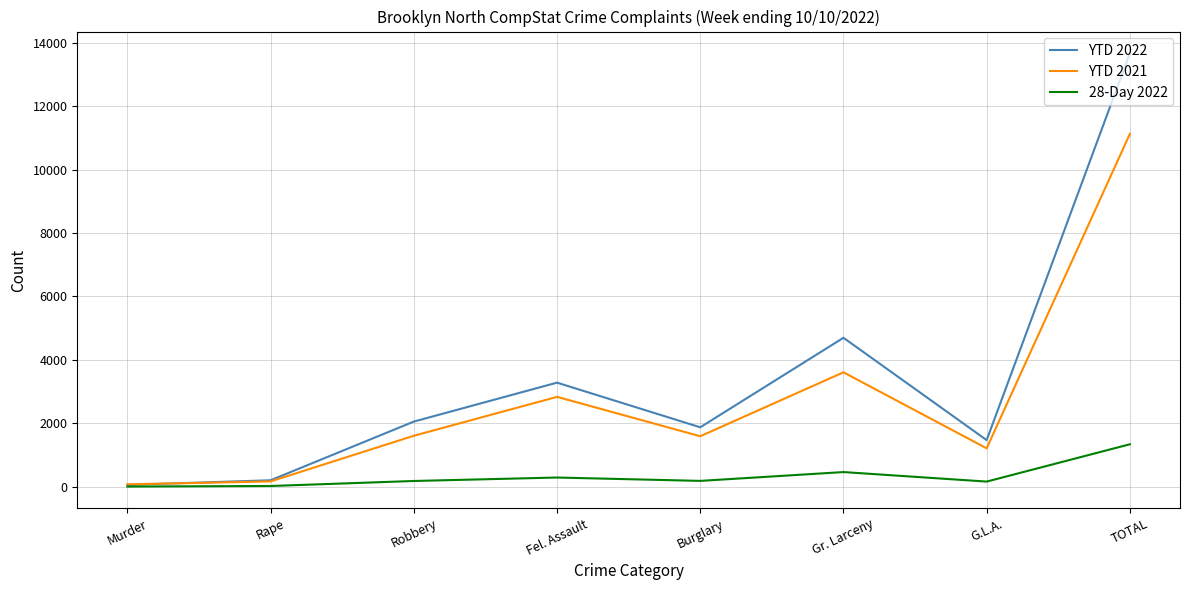

At which category is the sum across all series the highest?

TOTAL